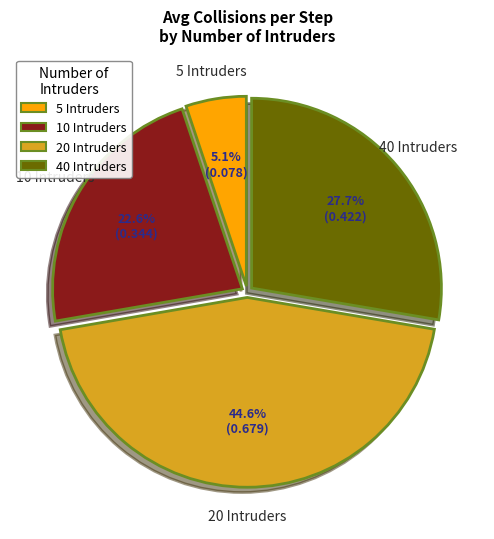

Which slice is the largest?

20